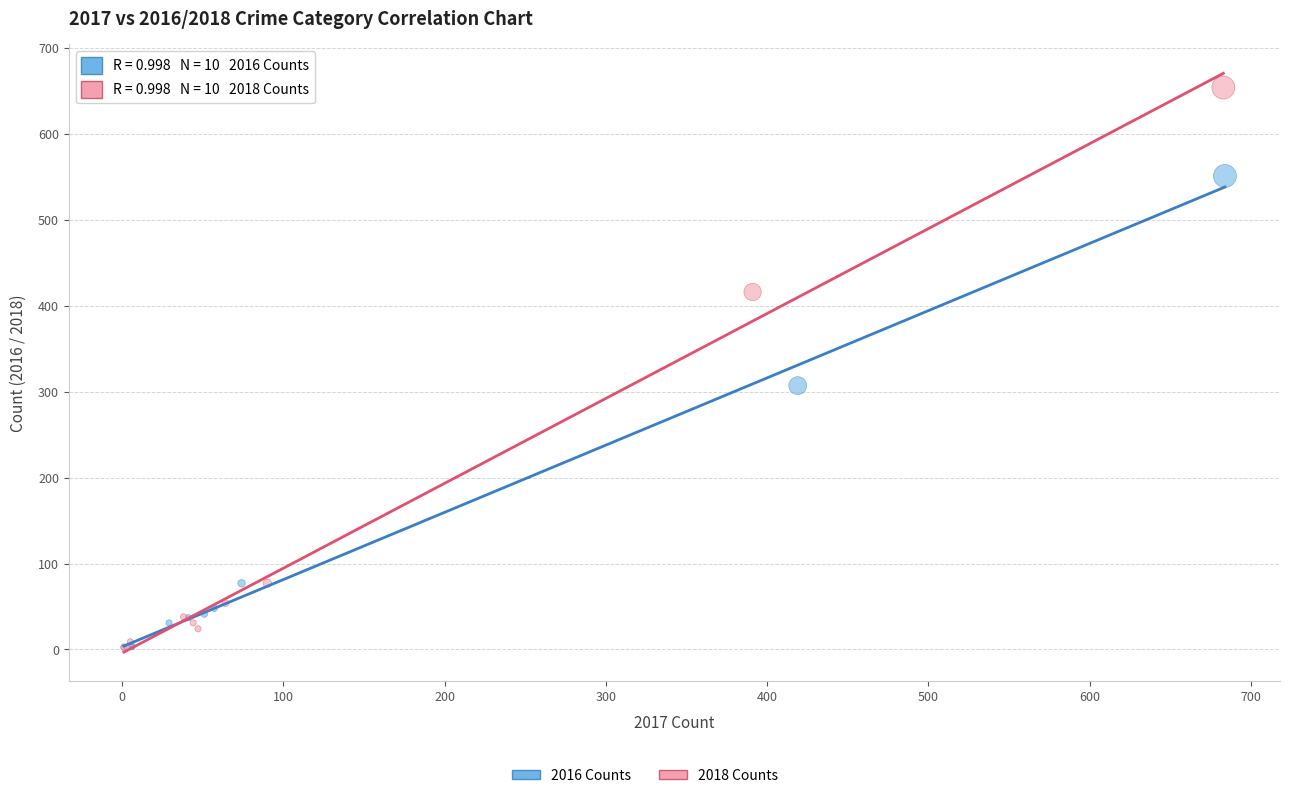

Which series has the largest Y range (max minus min)?

2018 Counts